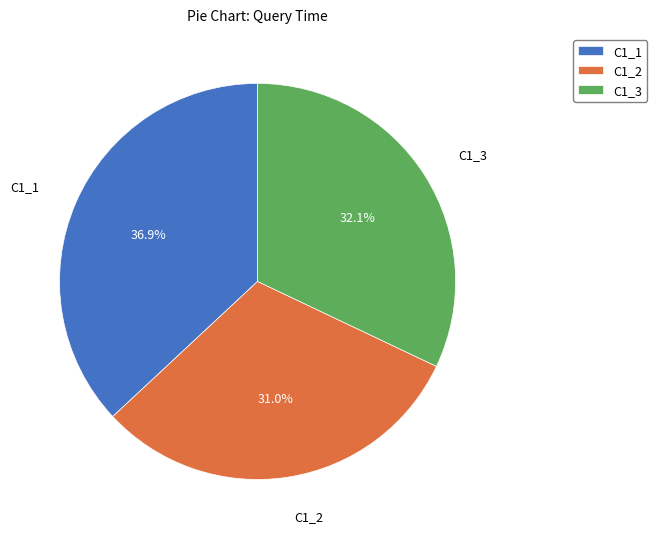

What is the largest slice in the pie chart?

C1_1